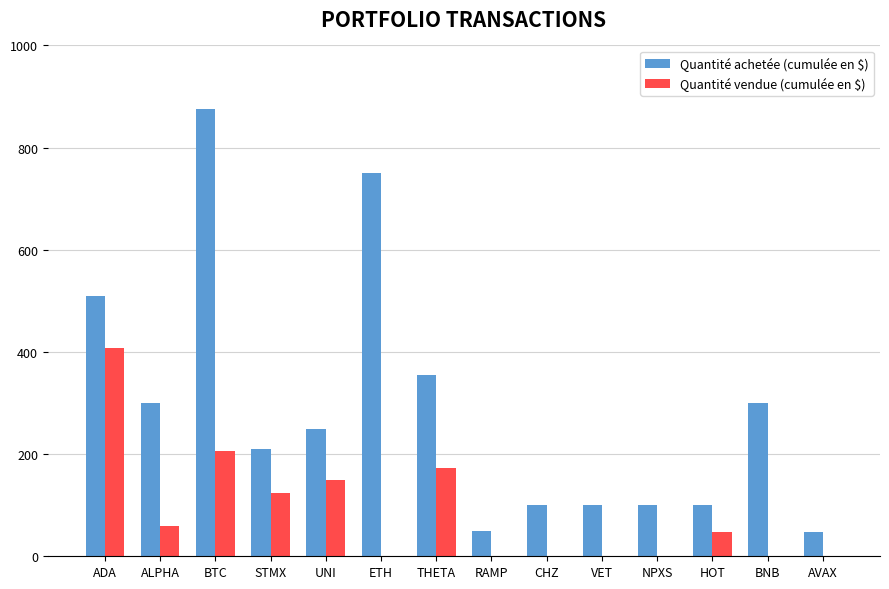

How many categories are shown in the chart?

14